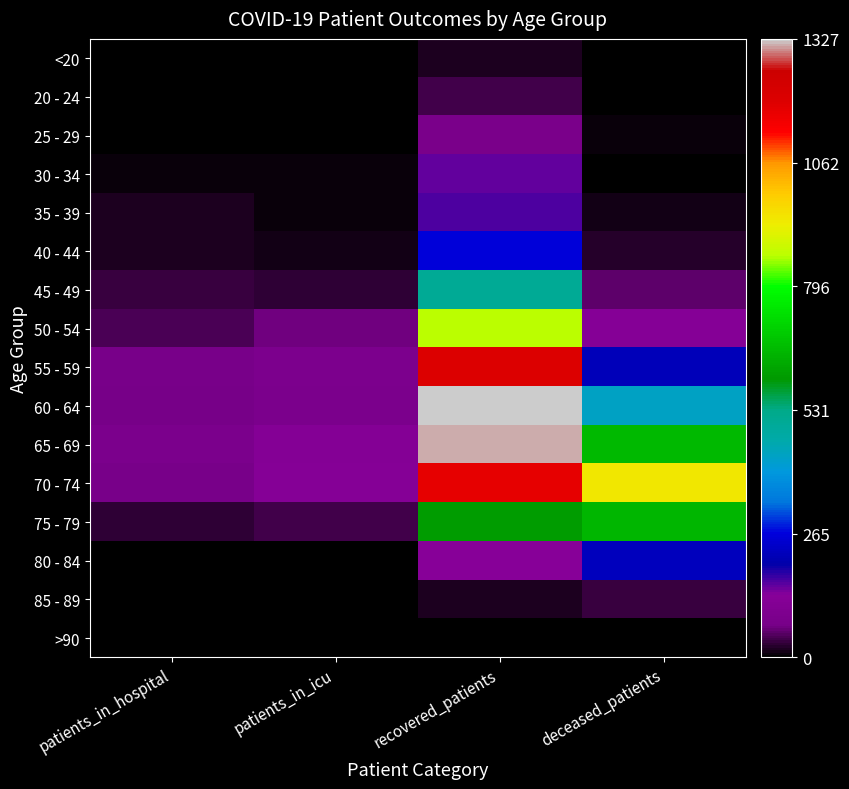

Which has a higher value, patients_in_hospital or deceased_patients?

deceased_patients